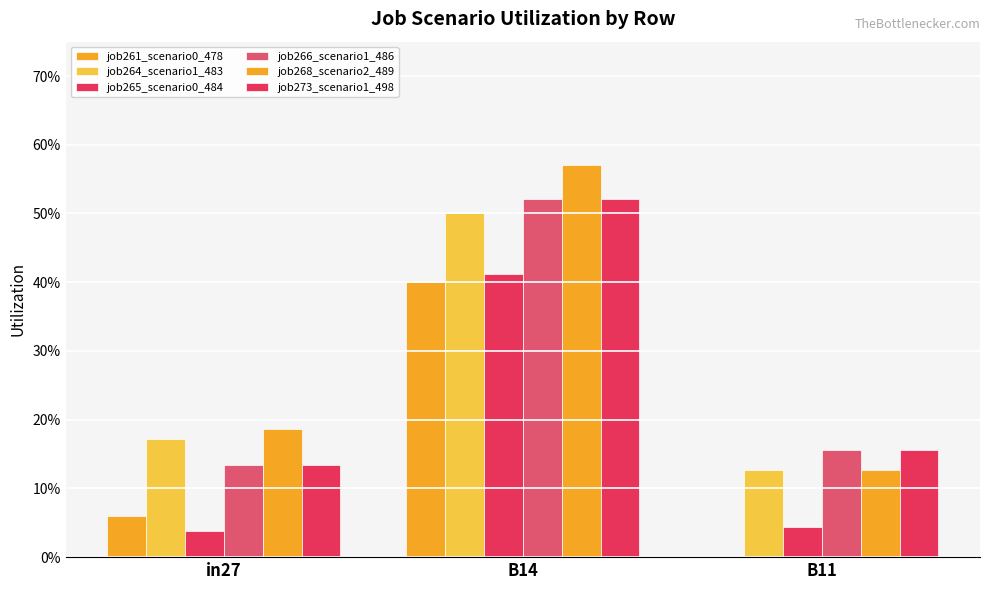

What is the value of the job273_scenario1_498 bar at the 2nd from the left?

0.5